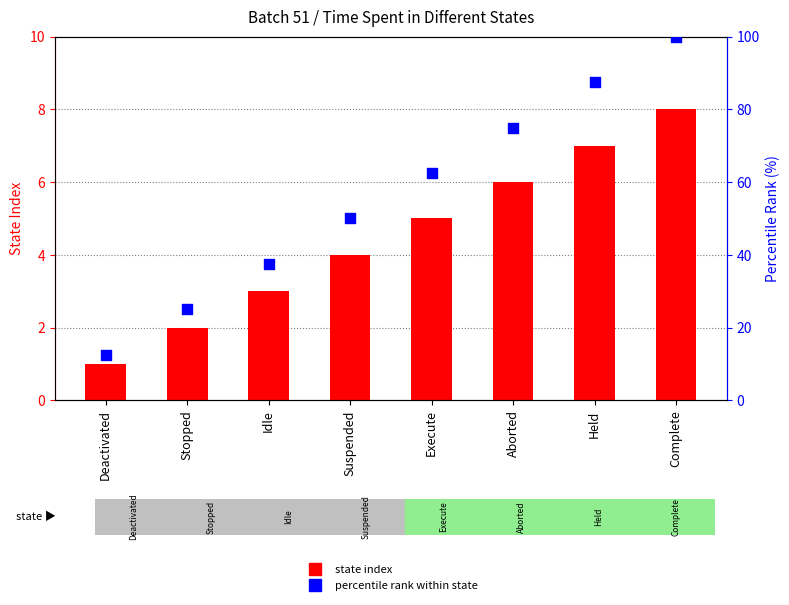

At how many categories does at least one series exceed 55?

4